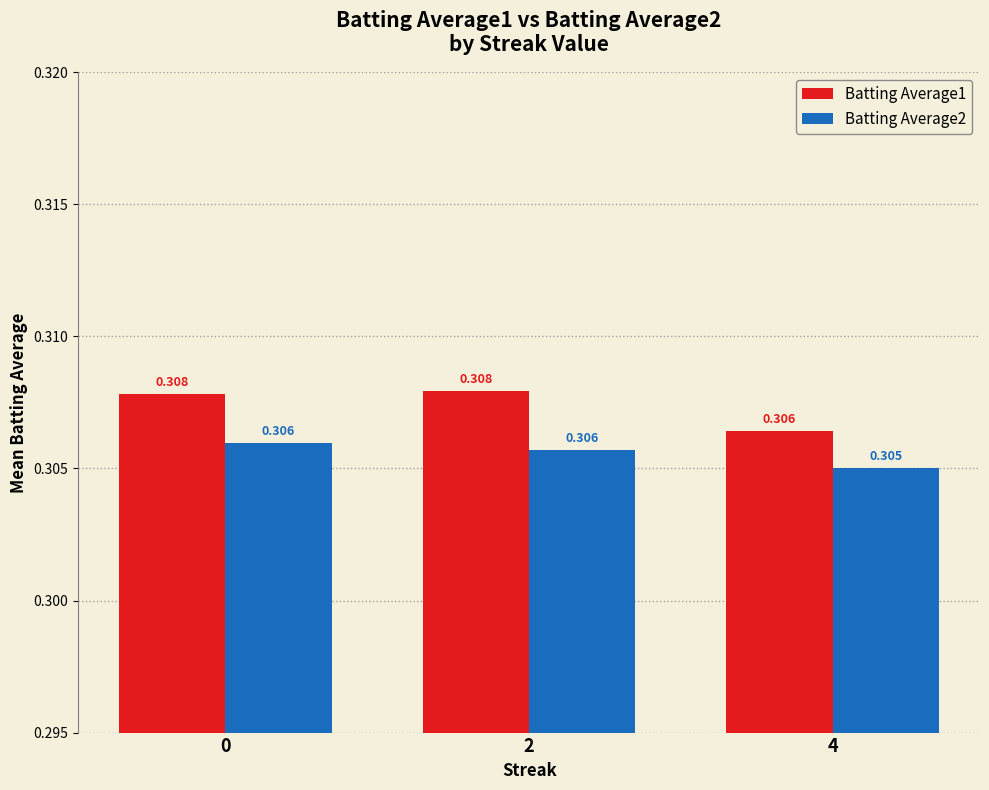

What is the total value across all series at 0?

0.6